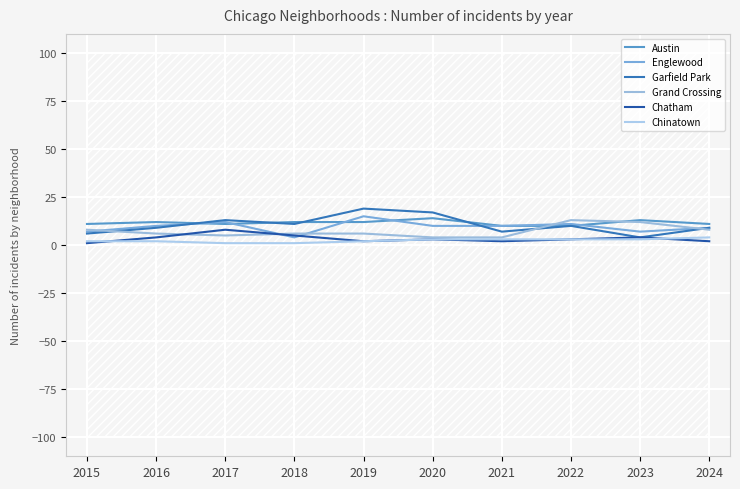

Is the value of Chatham at 2017 greater than the value of Grand Crossing at 2015?

No